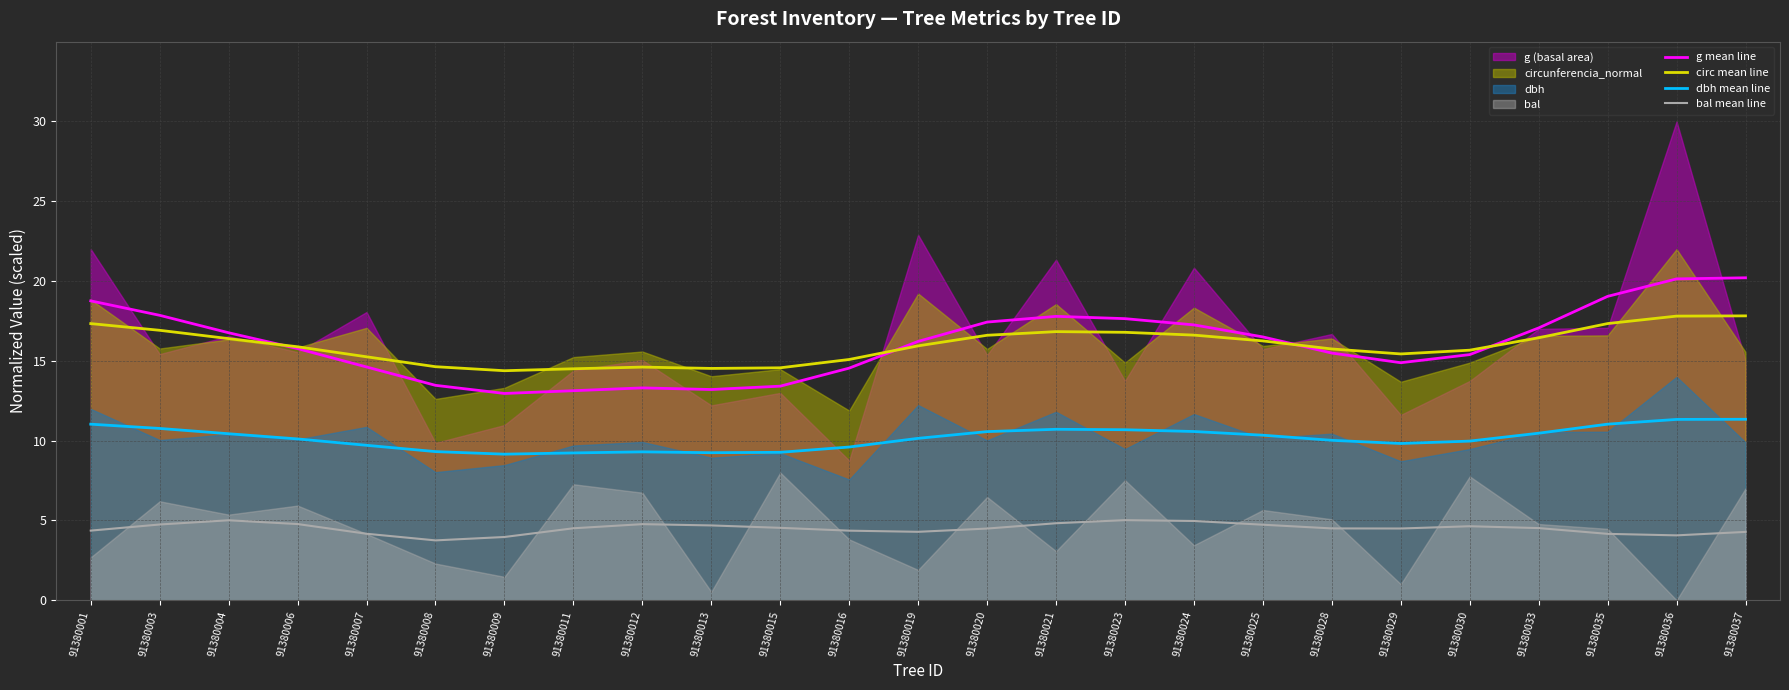

How many data points in dbh mean line are above 10?

15